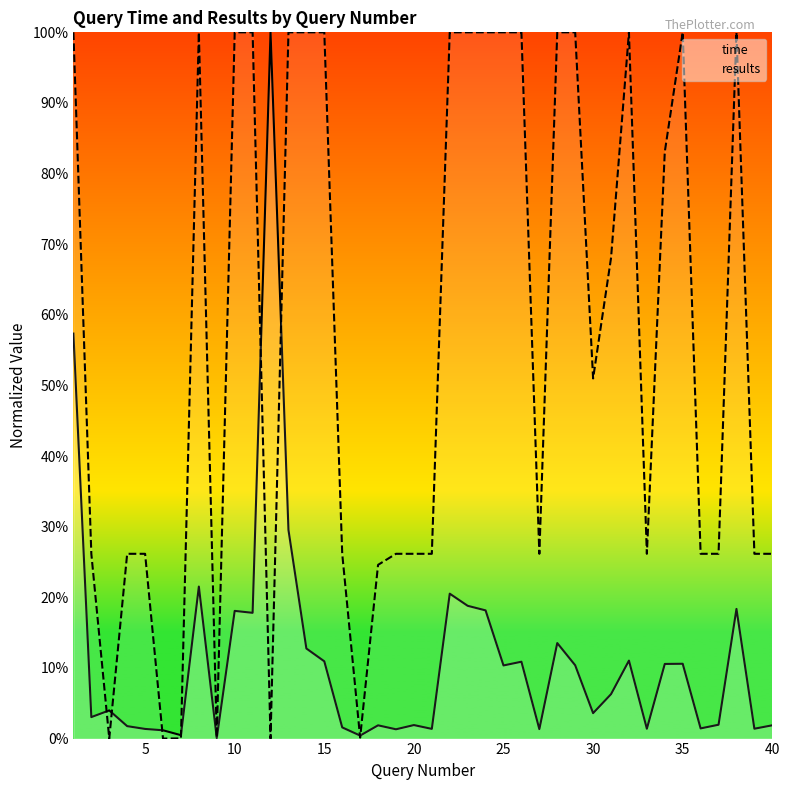

True or false: time and results intersect in this chart.

True